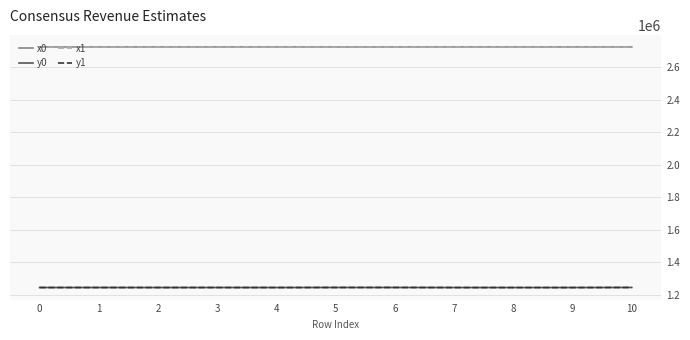

What is the greatest value displayed?

2724336.8